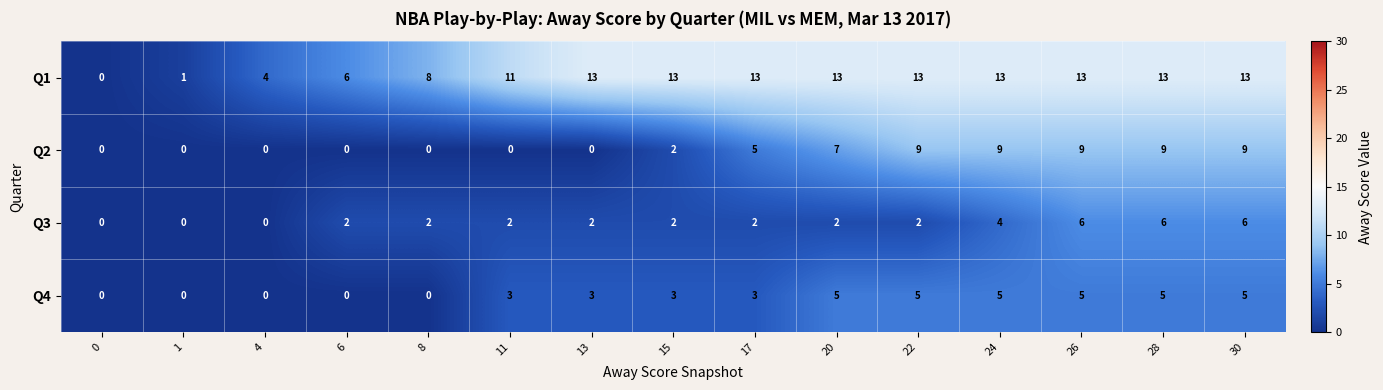

What is the maximum value shown in the chart?

13